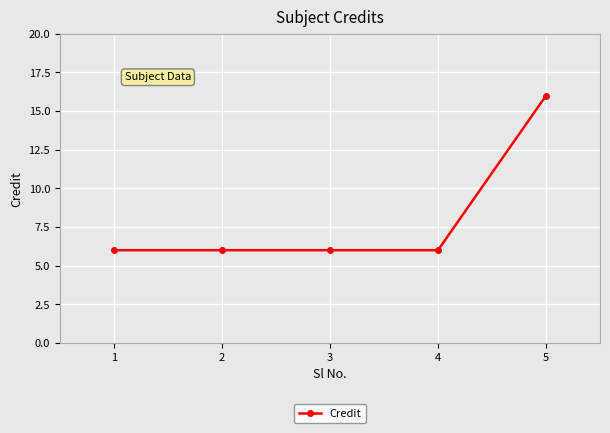

Approximately how many times larger is the value at 1 compared to 4?

1.0